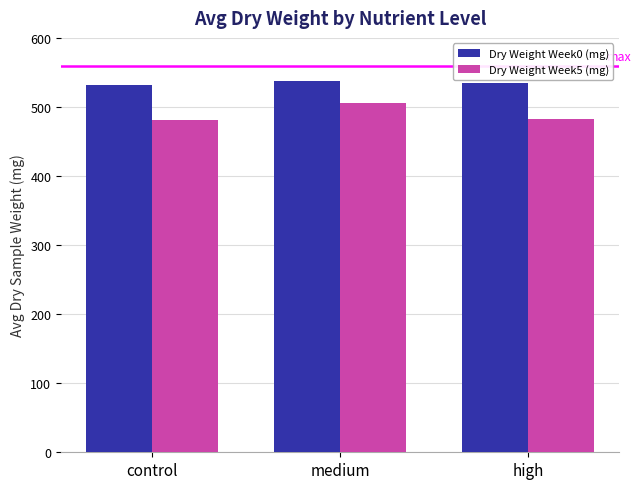

Where is Dry Weight Week5 (mg) nearest to the value 493?

high